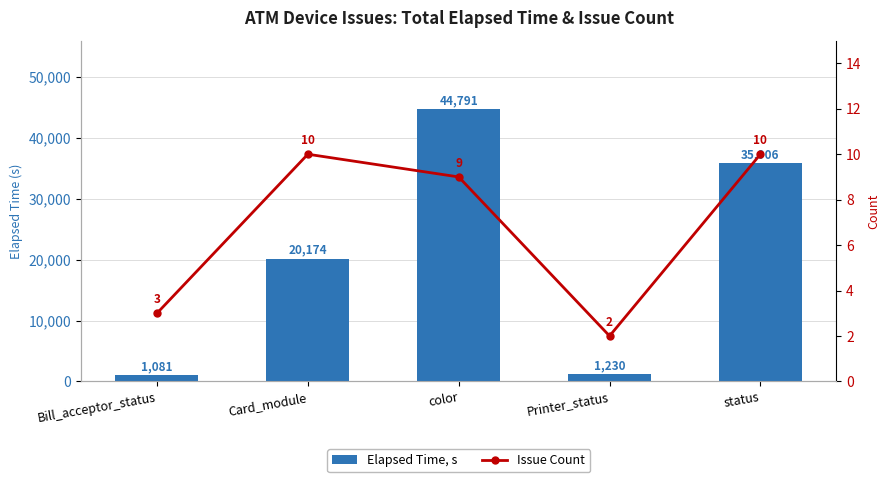

What is the greatest value displayed?

44791